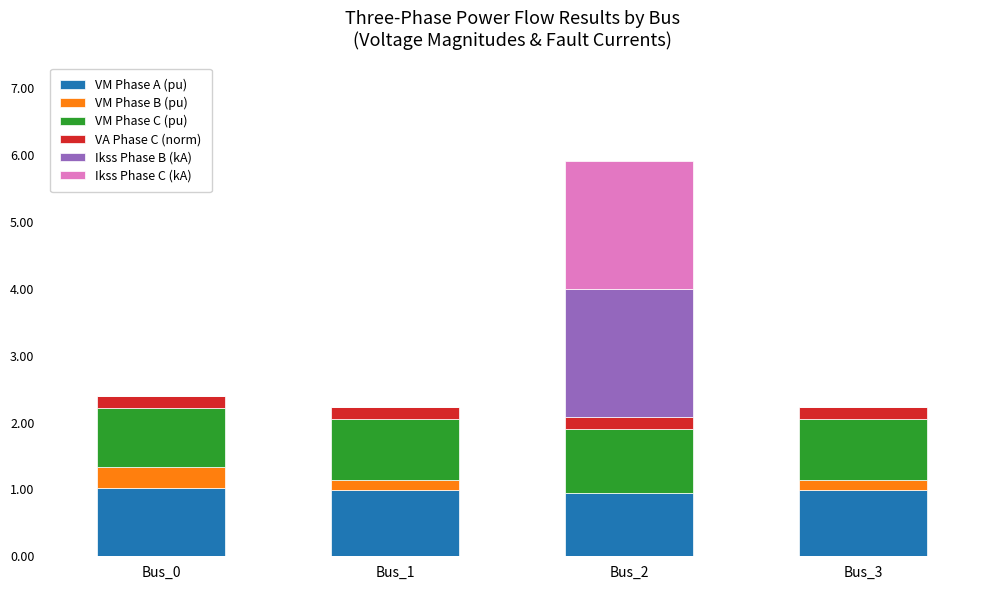

What is the sum of the VM Phase A (pu) values at Bus_3 and Bus_0?

2.0